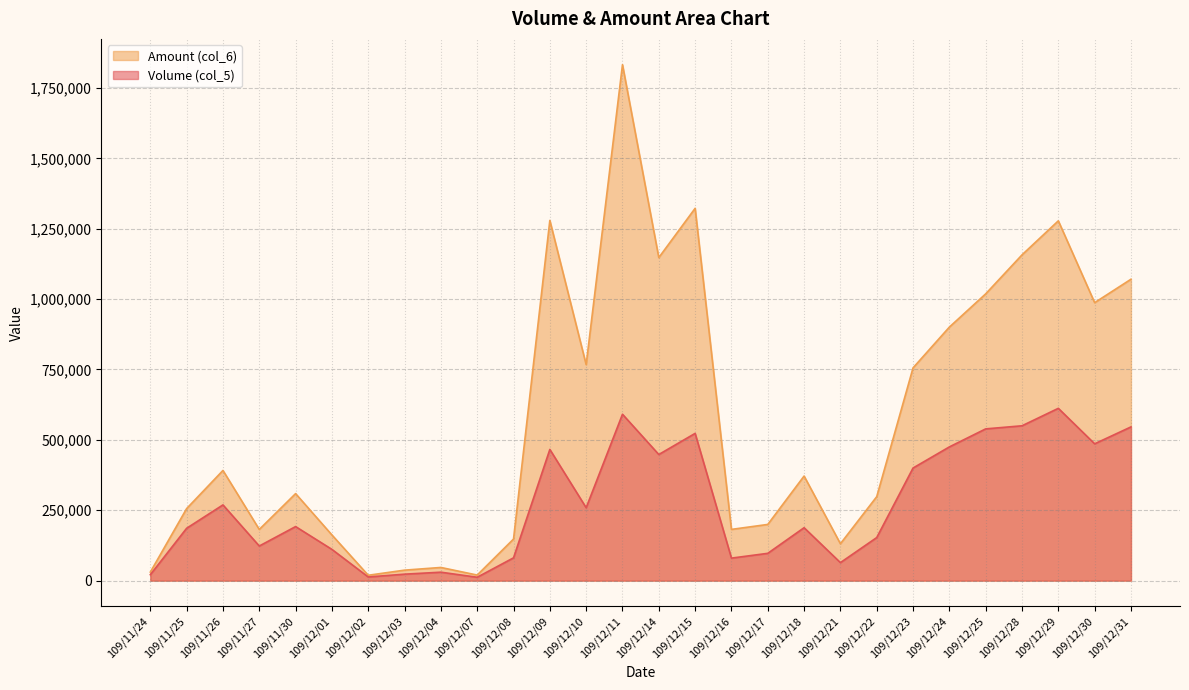

What is the value of the Amount (col_6) point at the 16th from the left?

1322360